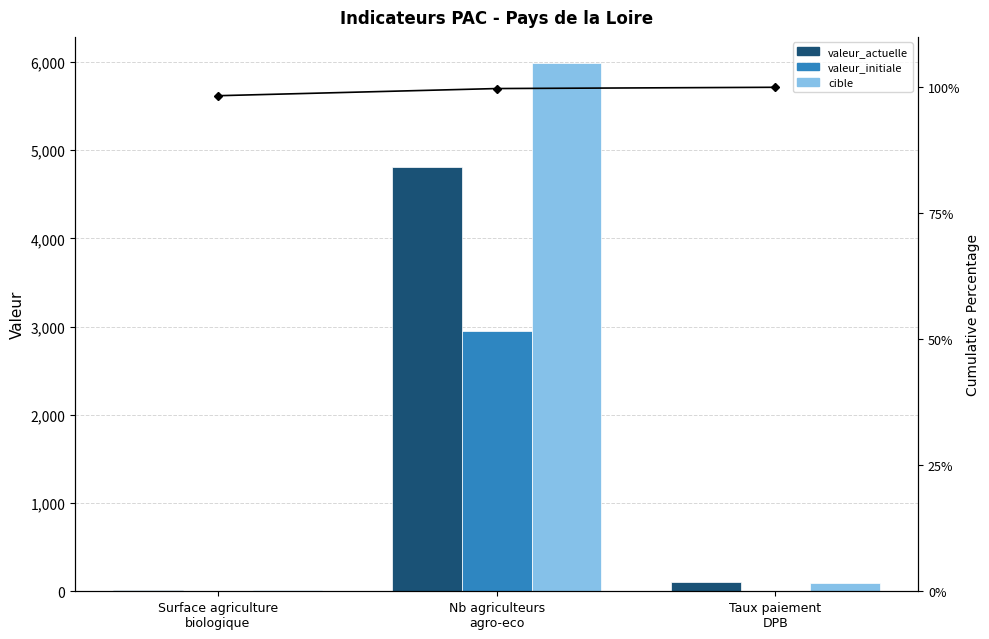

What is the sum of all valeur_initiale values?

2961.2